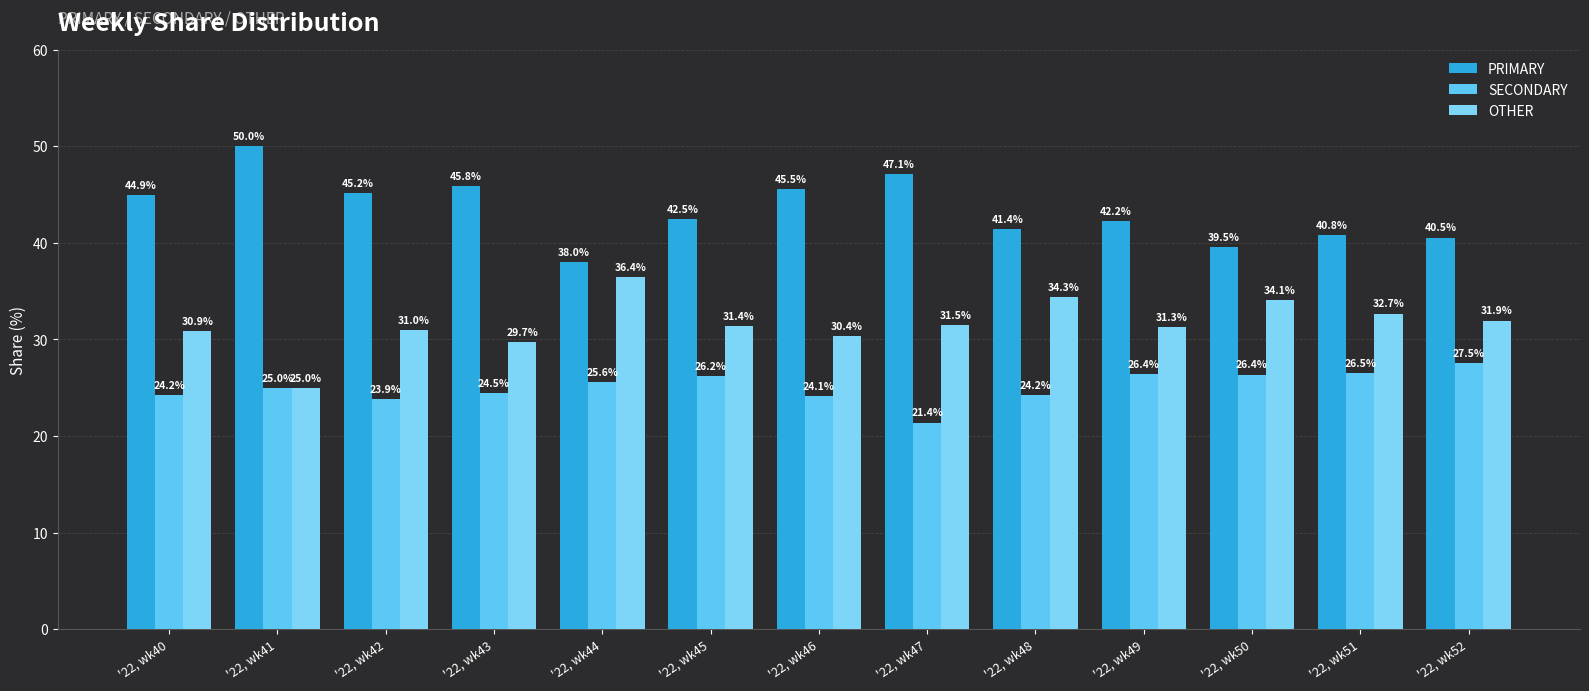

At '22, wk51, list the series in order from largest to smallest.

PRIMARY, OTHER, SECONDARY